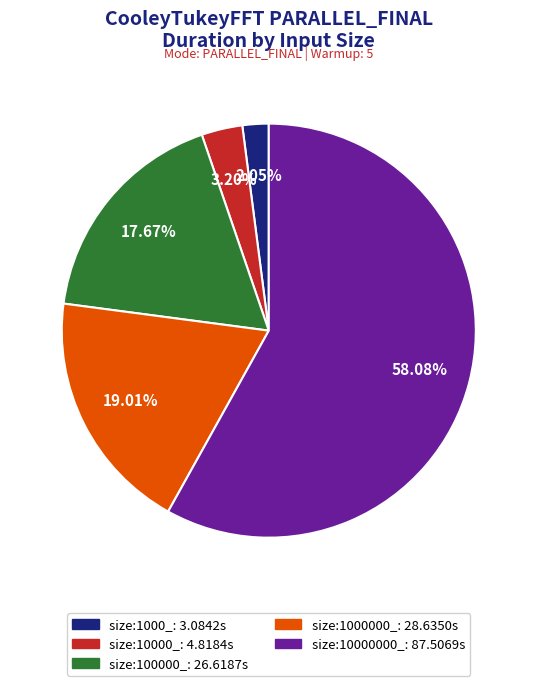

Between size:1000000_ and size:100000_, which is larger?

size:1000000_